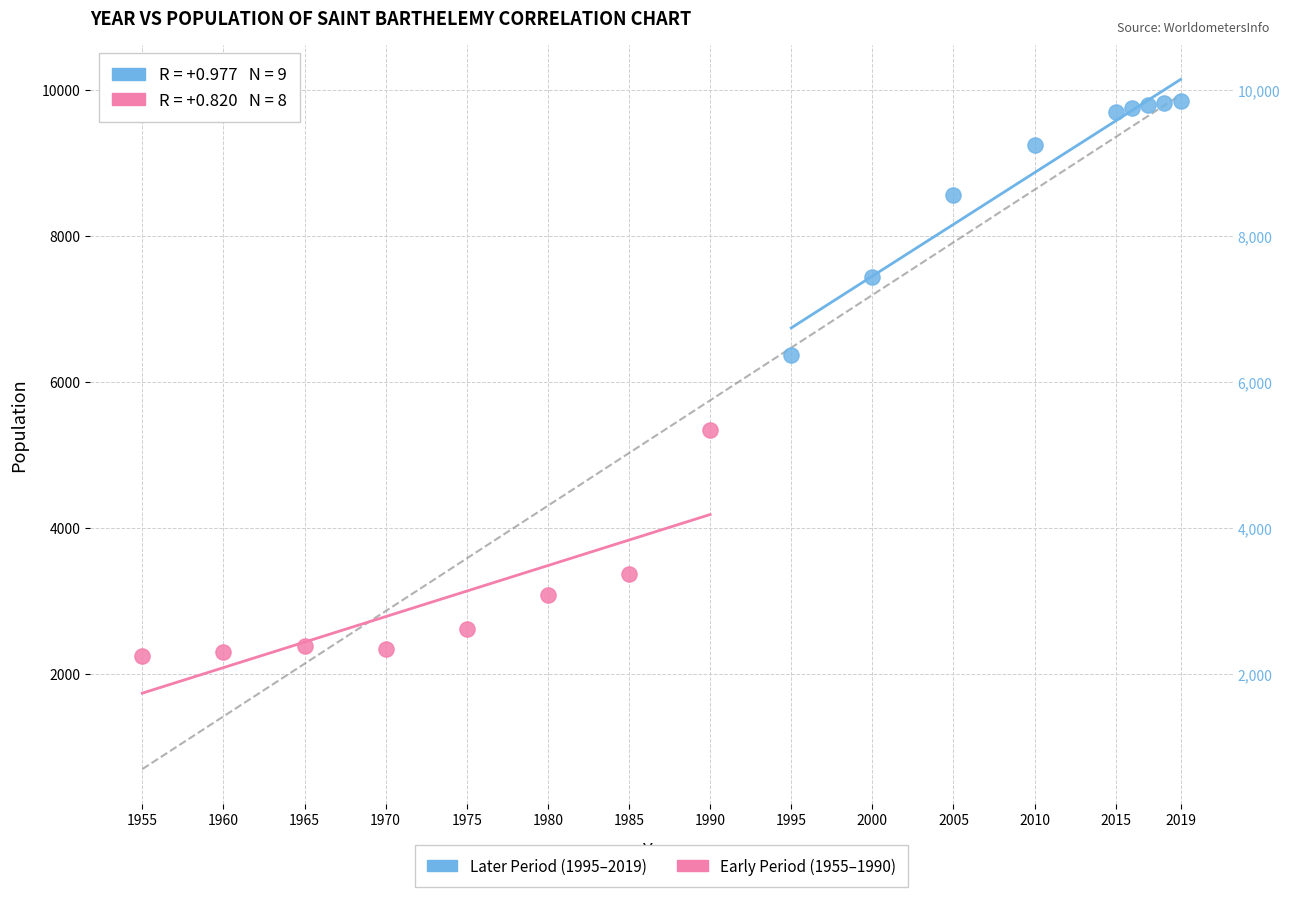

What are all the series names shown in the legend?

Later Period (1995–2019), Early Period (1955–1990)